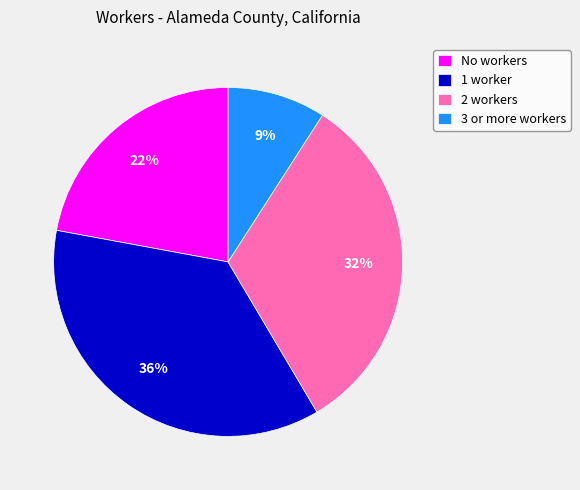

Rank the categories by value from lowest to highest.

3 or more workers, No workers, 2 workers, 1 worker